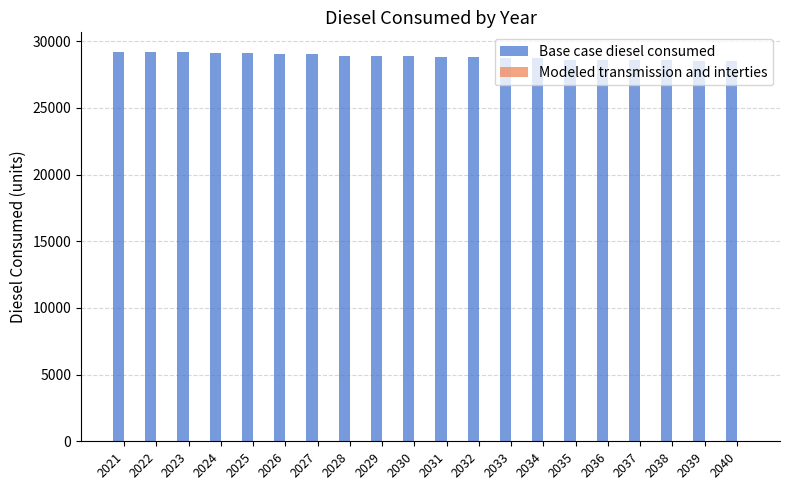

What is the average value?

28853.1